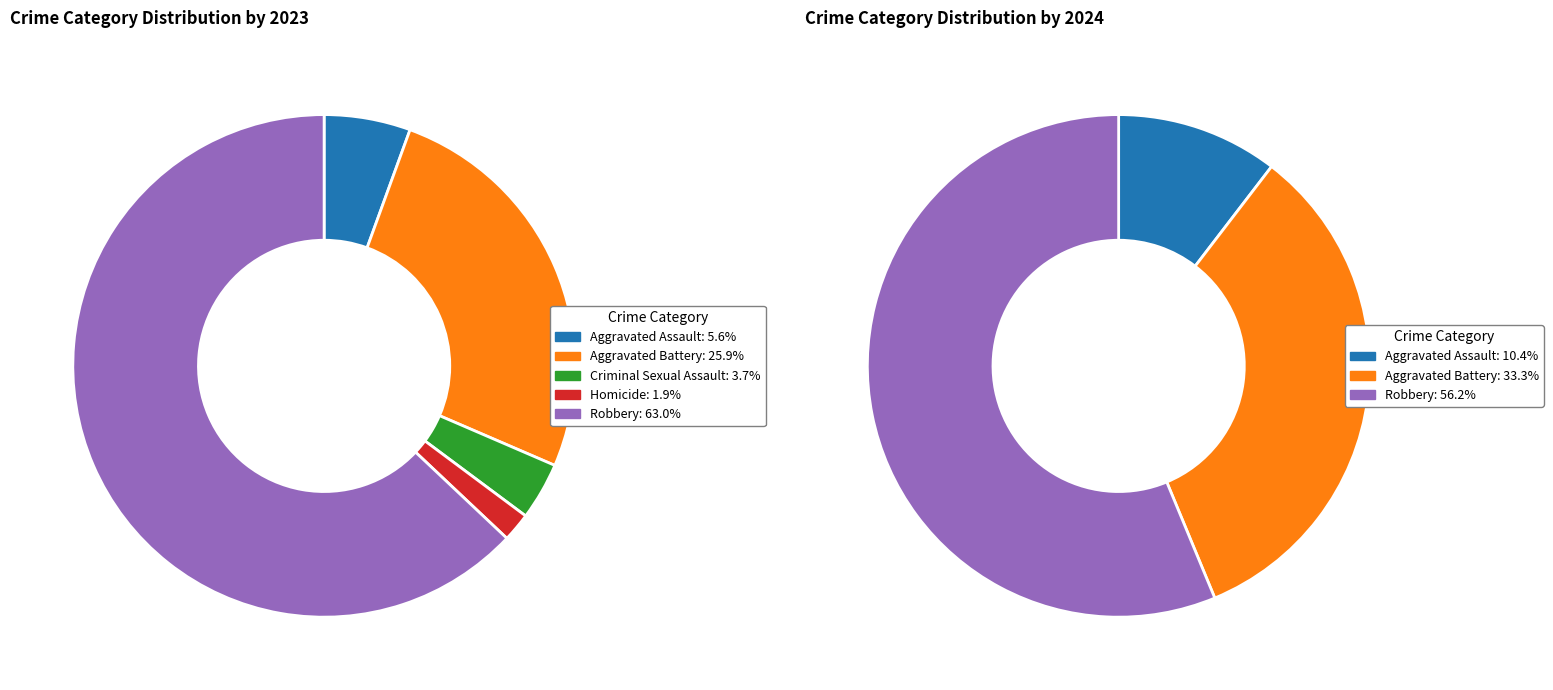

Which has a higher value, 3 or 2?

2